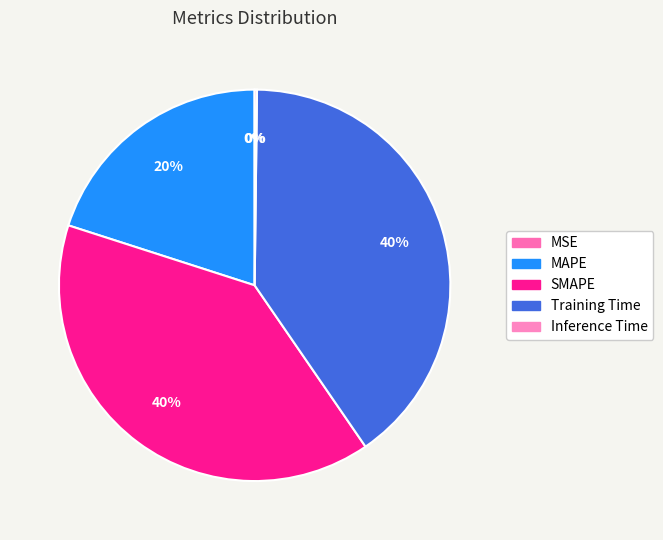

Between Training Time and MAPE, which is larger?

Training Time